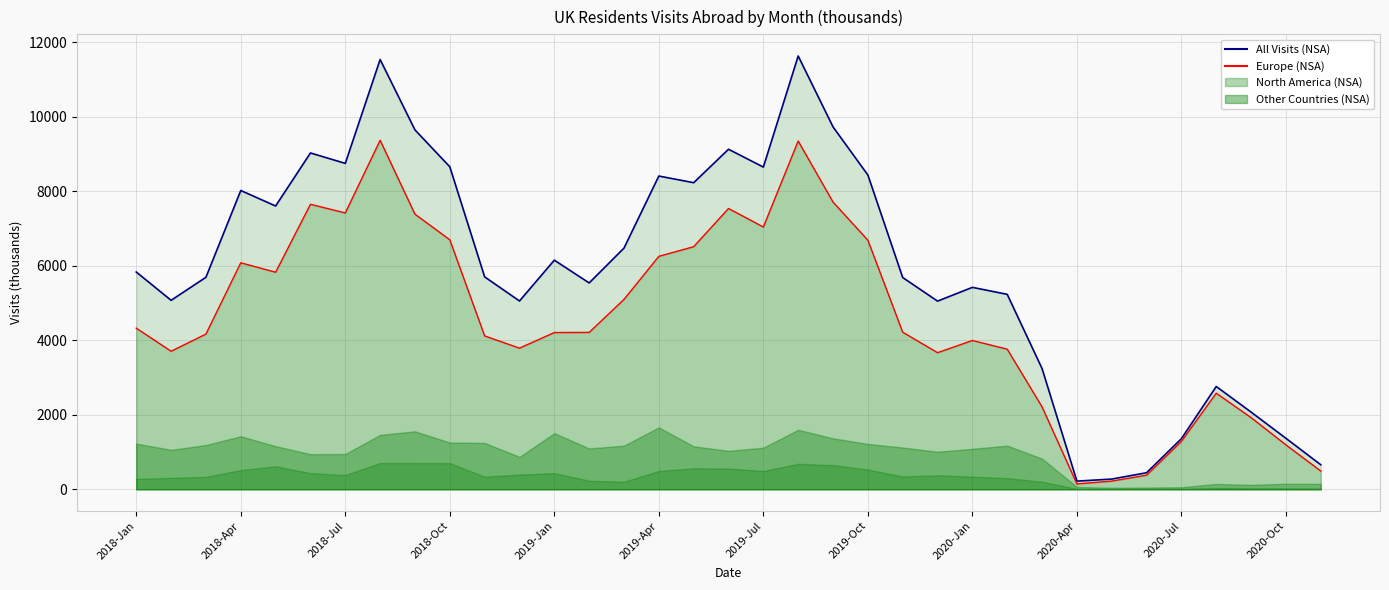

At which category is the sum across all series the highest?

2019-Aug